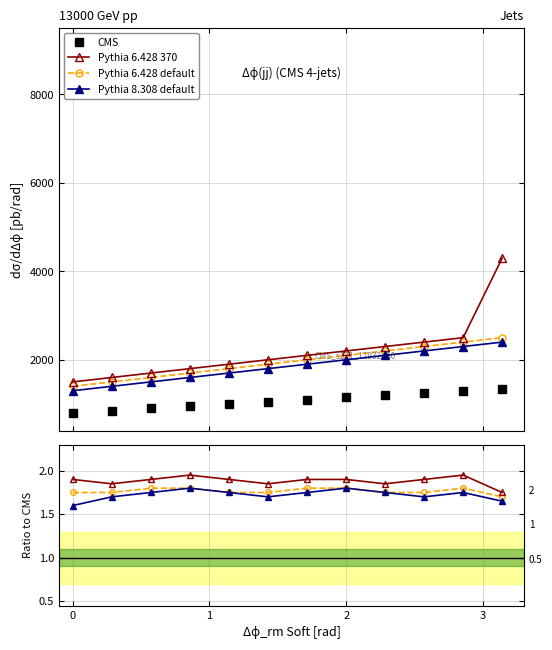

How many lines are shown in the chart?

4